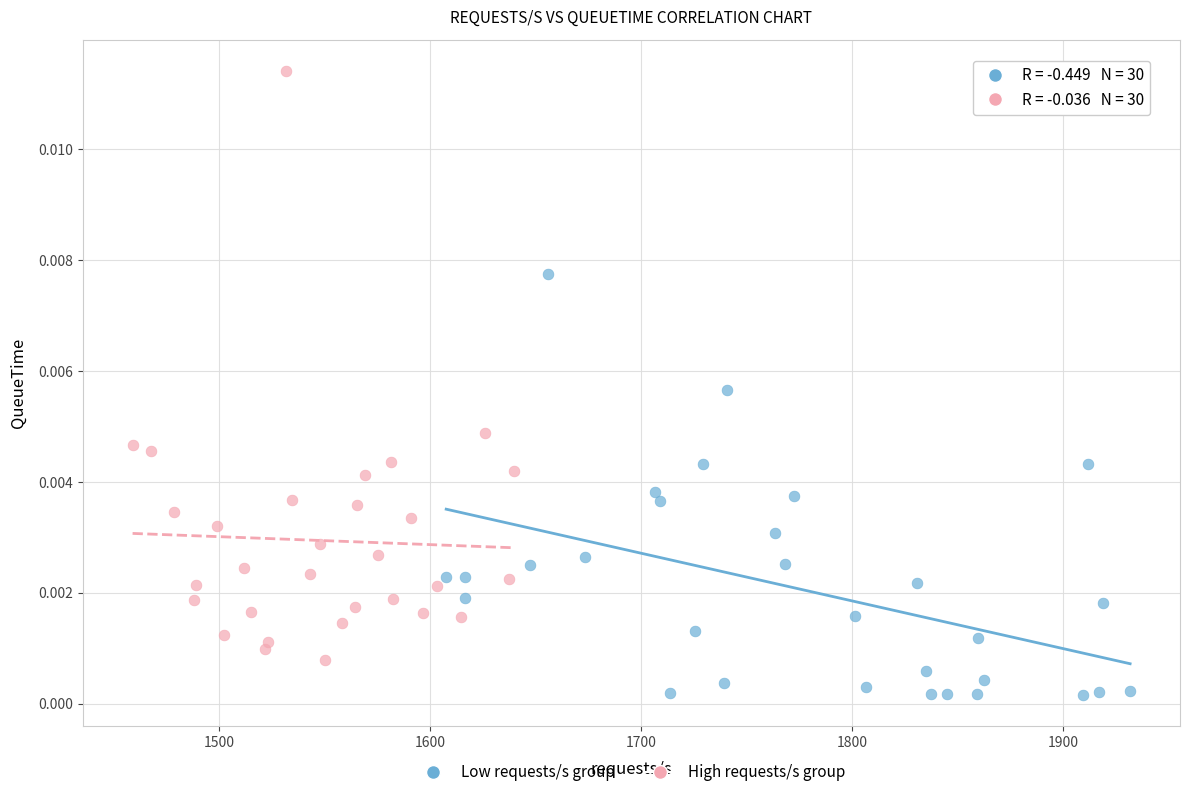

Which series contains the highest Y value?

High requests/s group